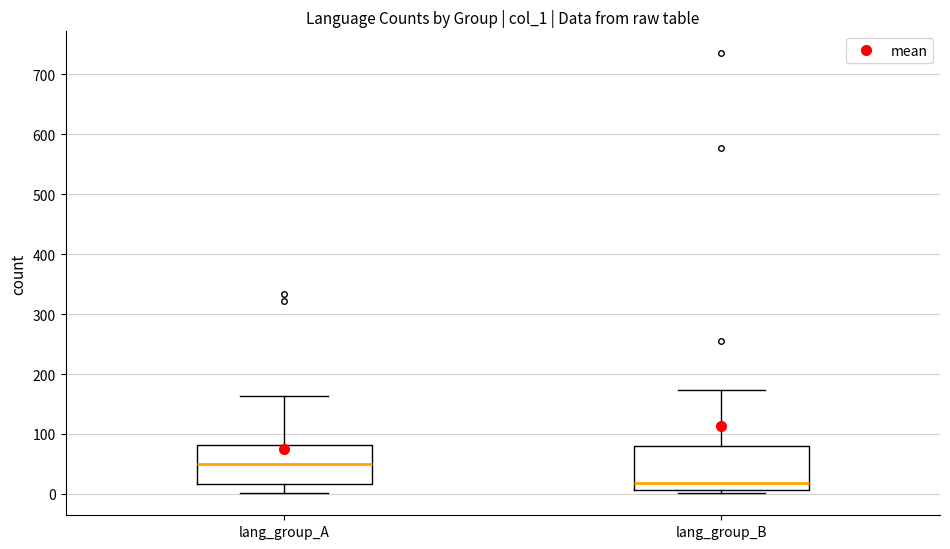

Which box has the lowest median line?

lang_group_B